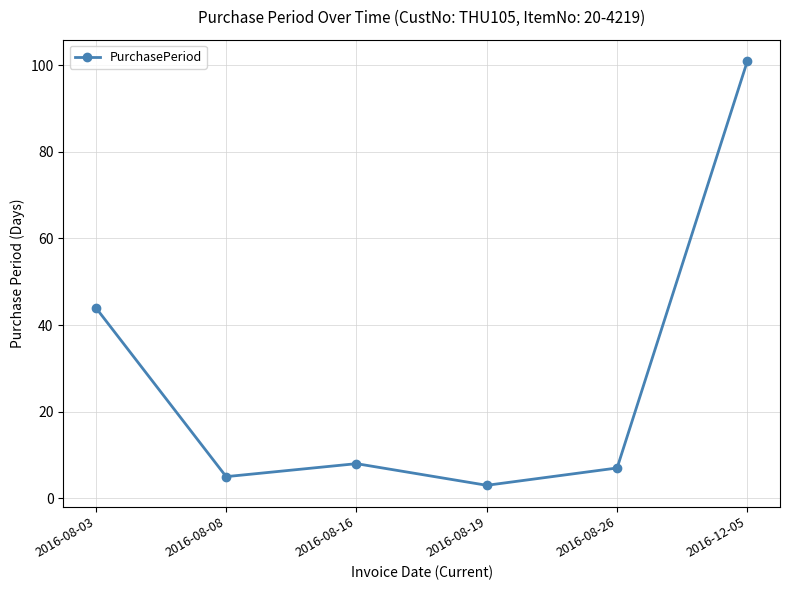

What is the sum of all values?

168